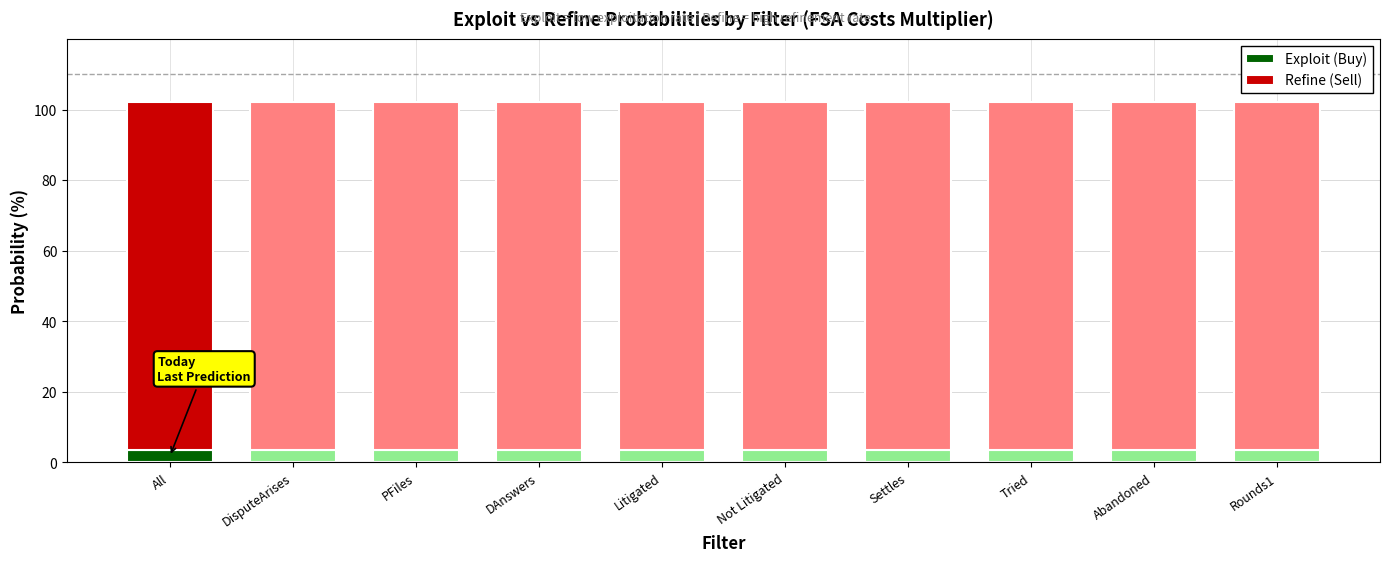

What is the total value across all series at PFiles?

102.3